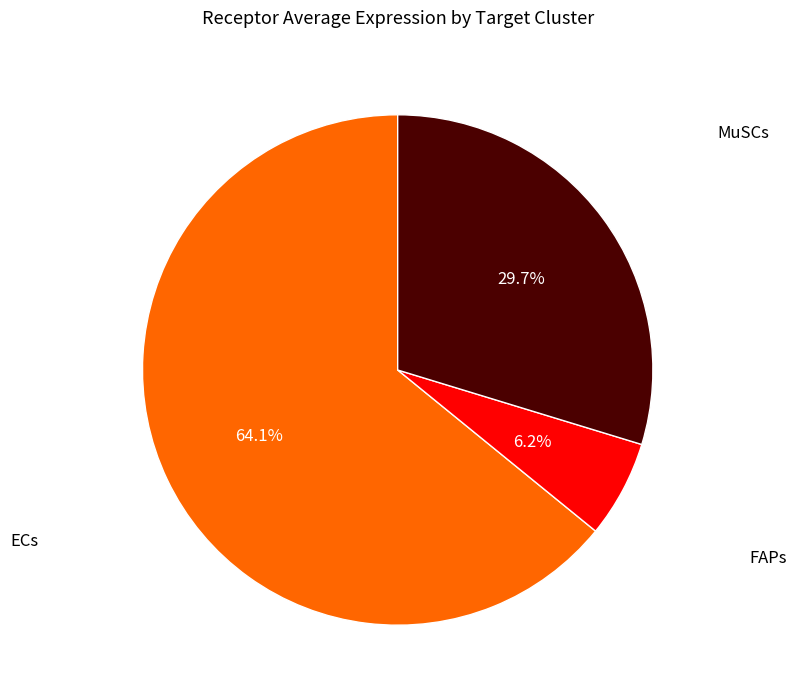

How many segments does this pie chart have?

3